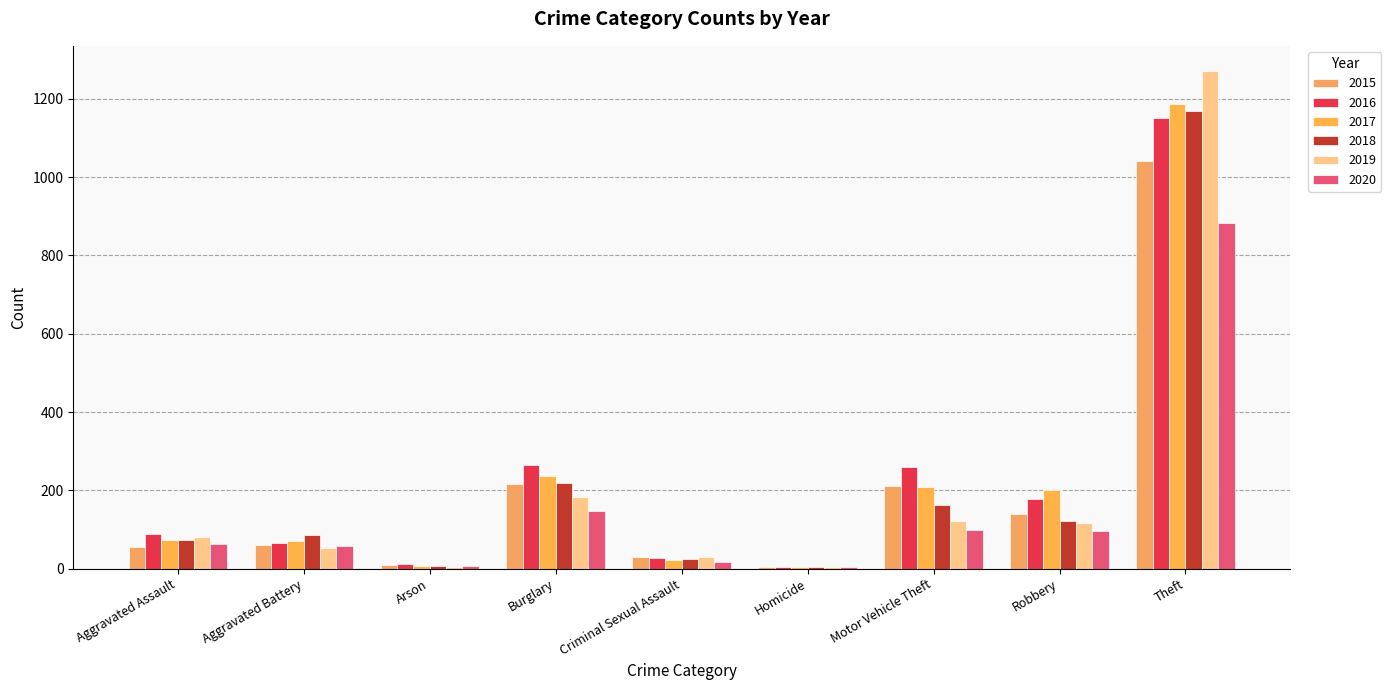

Does the chart contain stacked bars?

No